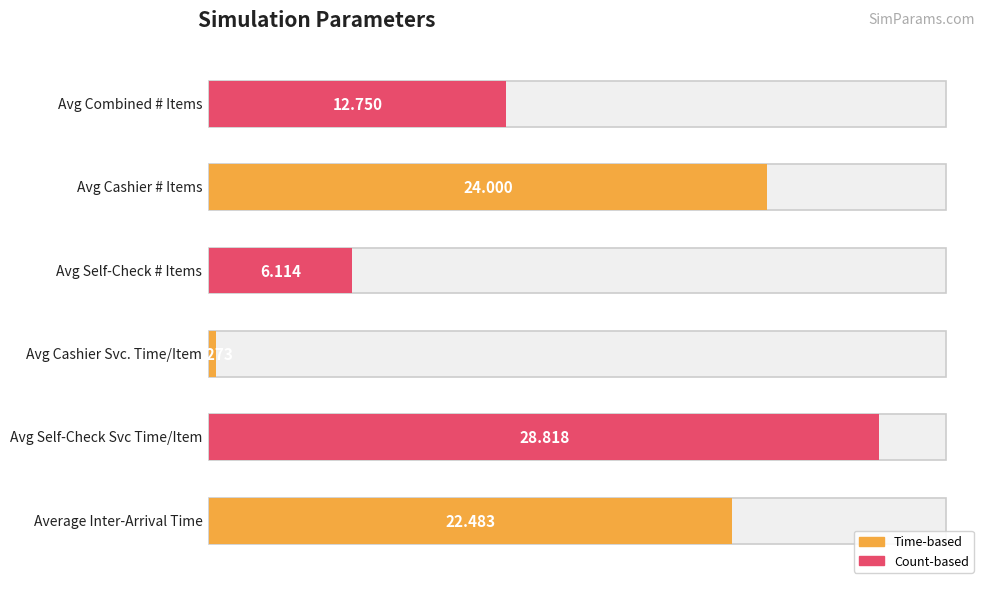

The value at Avg Cashier Svc. Time/Item is 0.3. True or false?

True